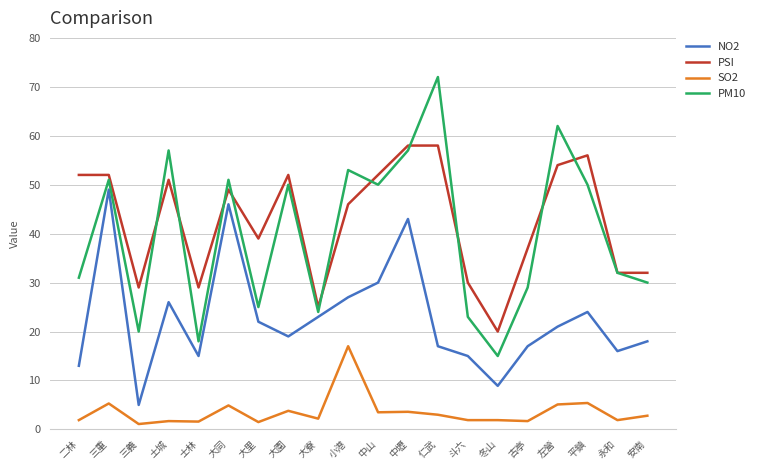

What is the difference between the NO2 values at 左營 and 安南?

3.0